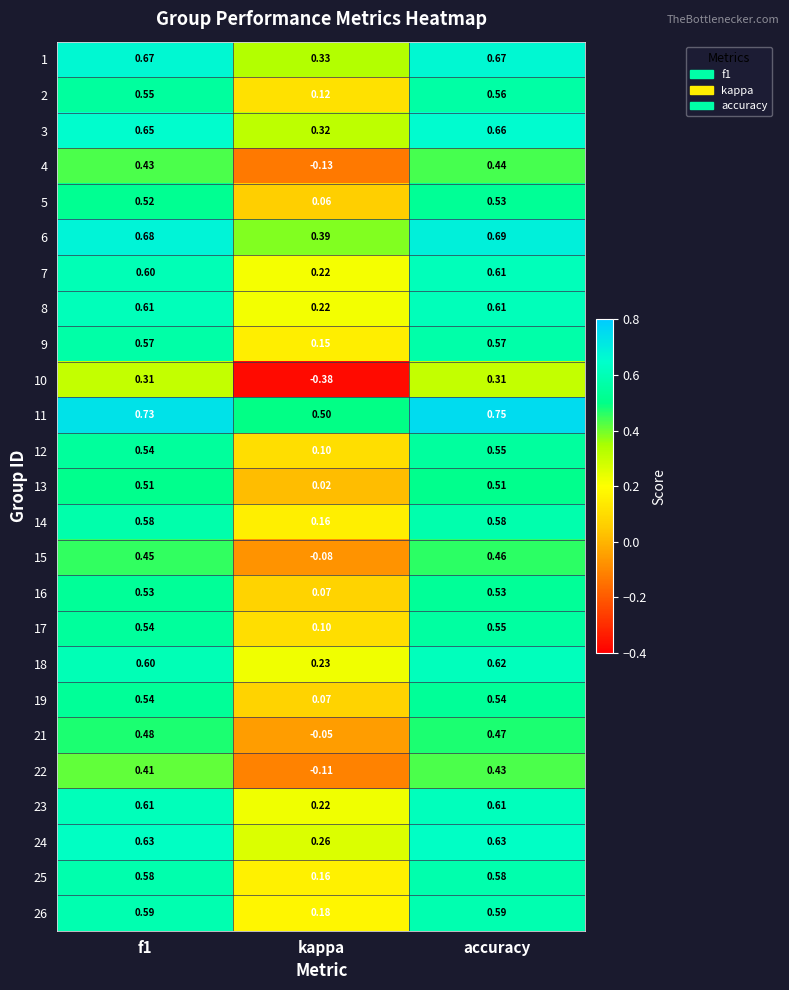

Which category has the highest value across all series?

accuracy